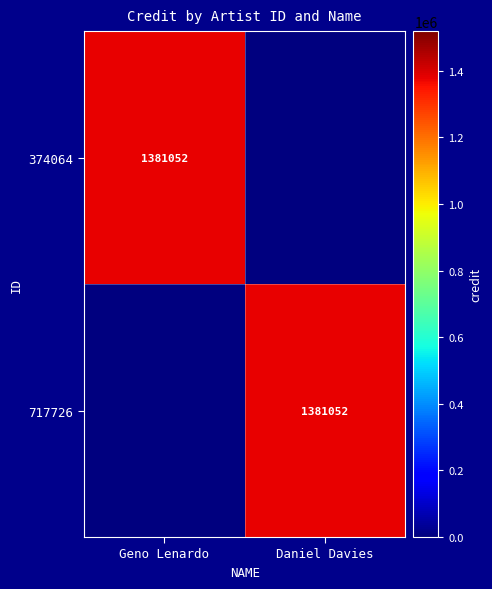

The value of 717726 at Daniel Davies is 354868. True or false?

False